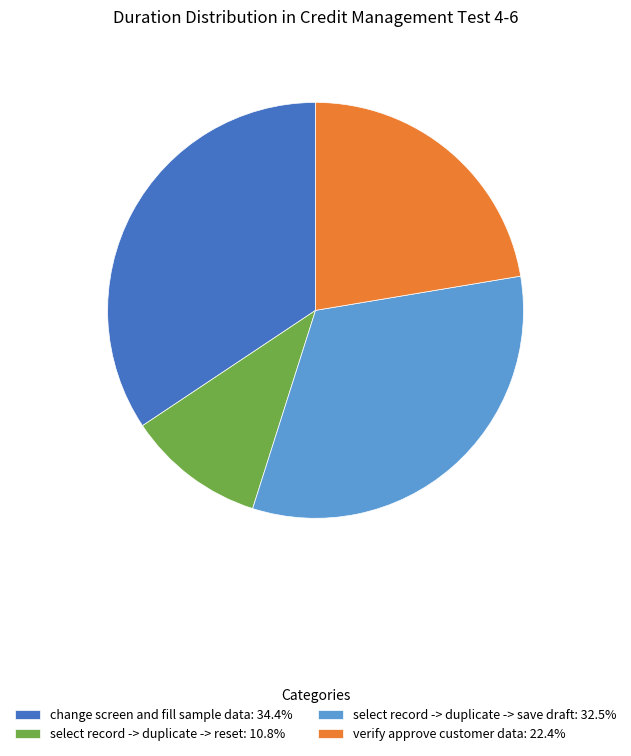

Is the sum of verify approve customer data: 22.4% and change screen and fill sample data: 34.4% greater than half?

Yes